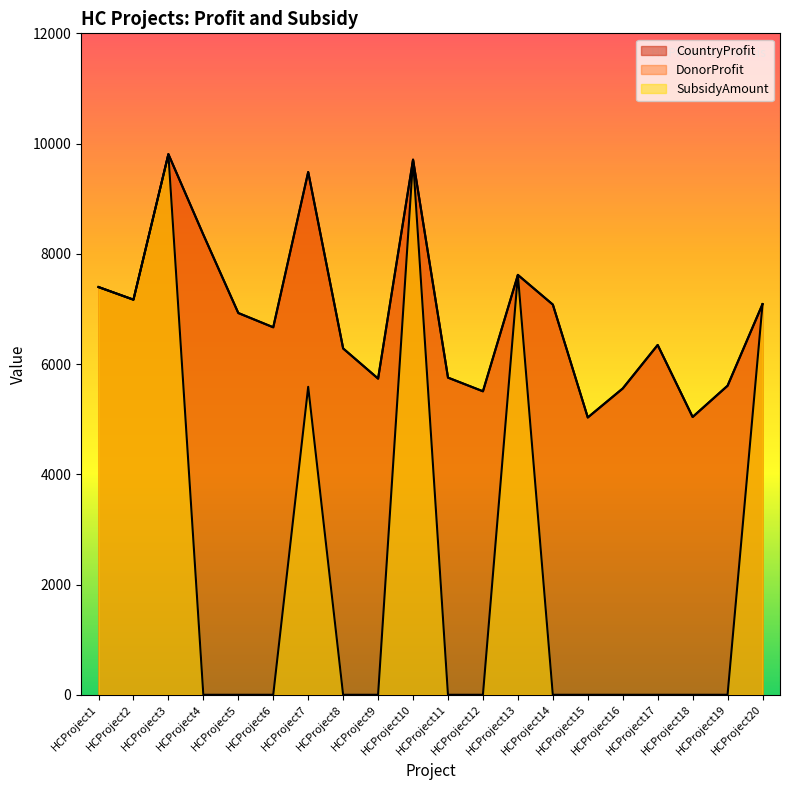

Rank the series at HCProject16 from lowest to highest value.

SubsidyAmount, CountryProfit, DonorProfit